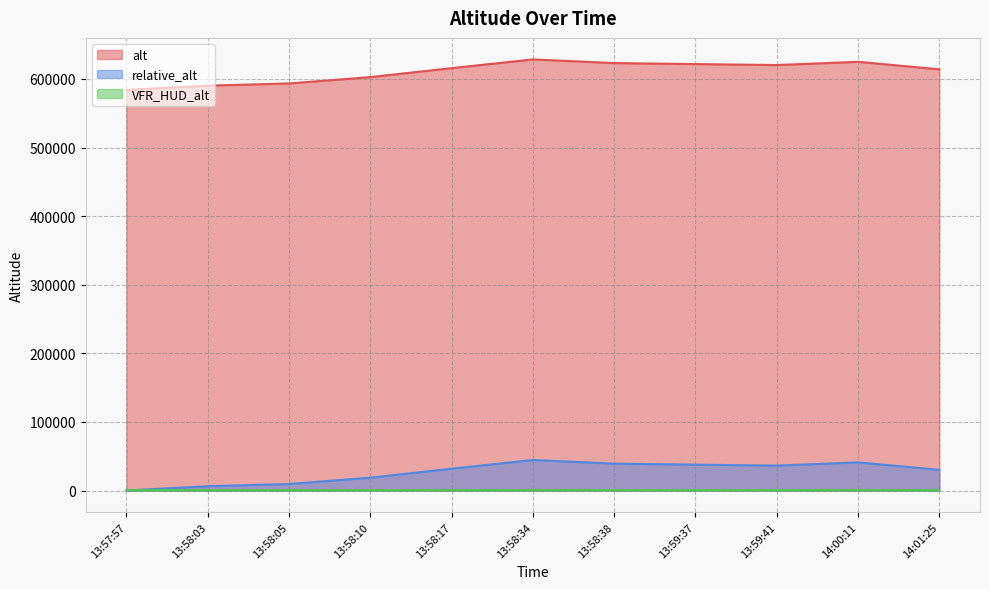

Which series has the largest total across all categories?

alt